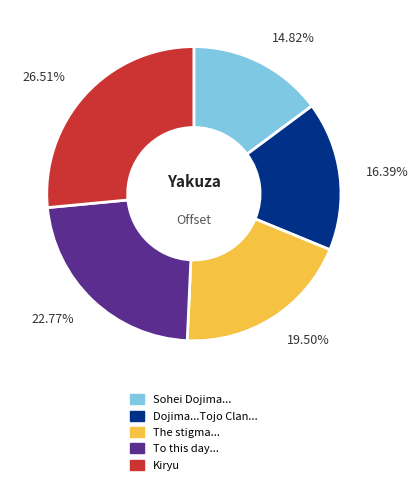

How many segments does this pie chart have?

5